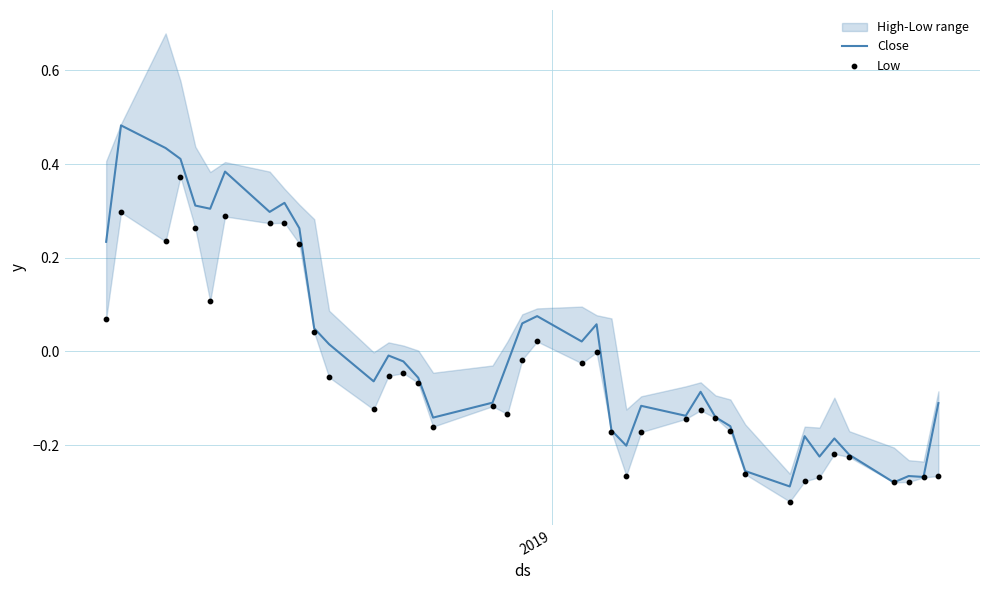

Is the value of Low at 19 greater than the value of Close at 6?

No